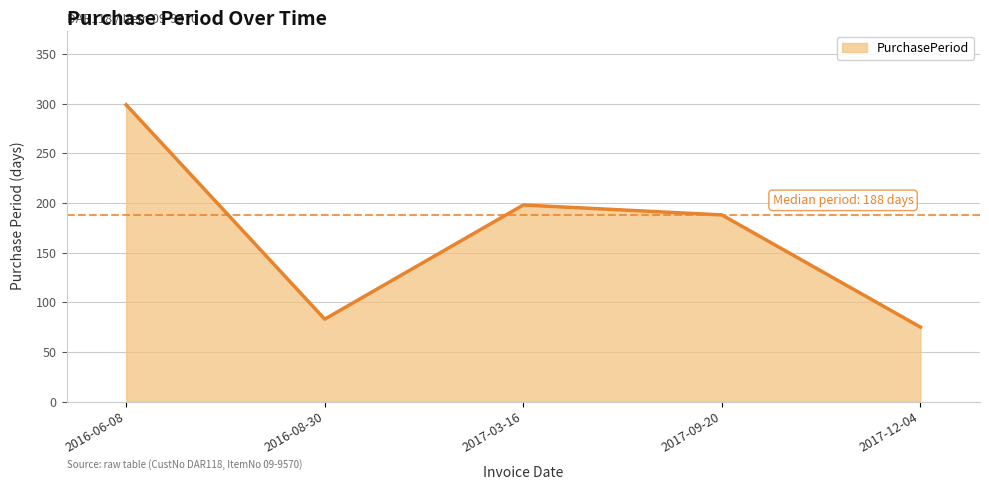

At which category does the chart reach its minimum across all series?

2017-12-04